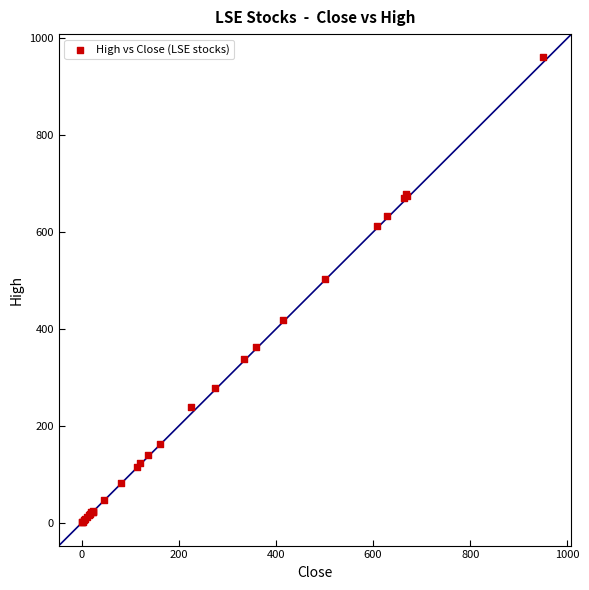

What Y value in the scatter plot is closest to 480?

503.6